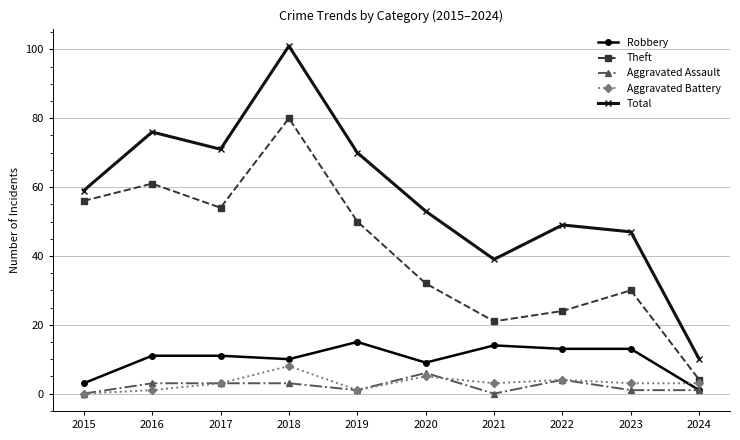

How many lines are shown in the chart?

5